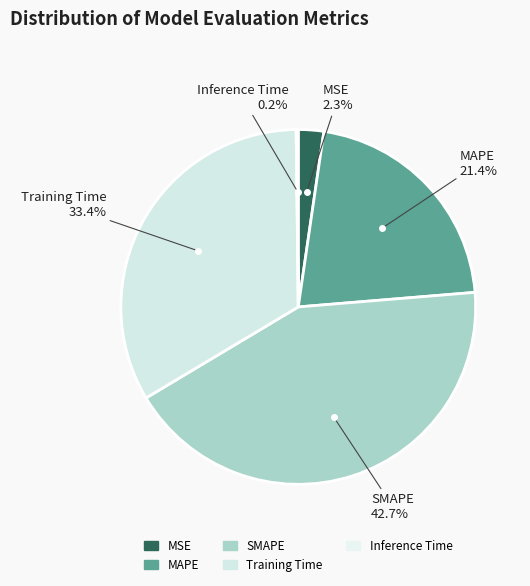

Is there any slice that represents more than half of the pie?

No